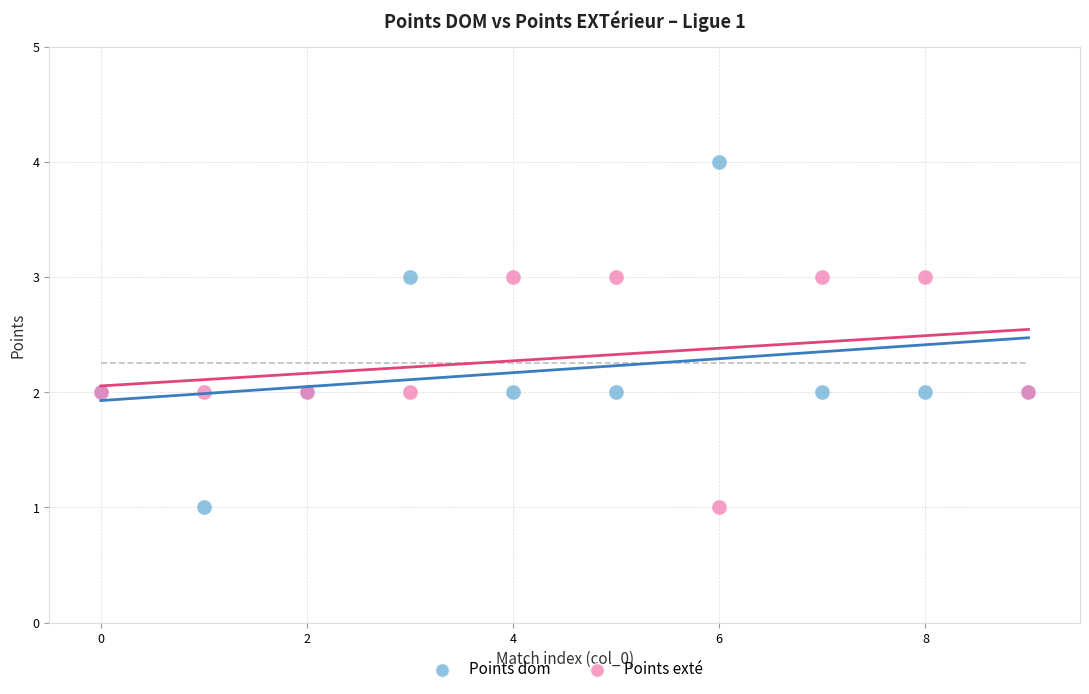

Which series has the largest Y range (max minus min)?

Points dom